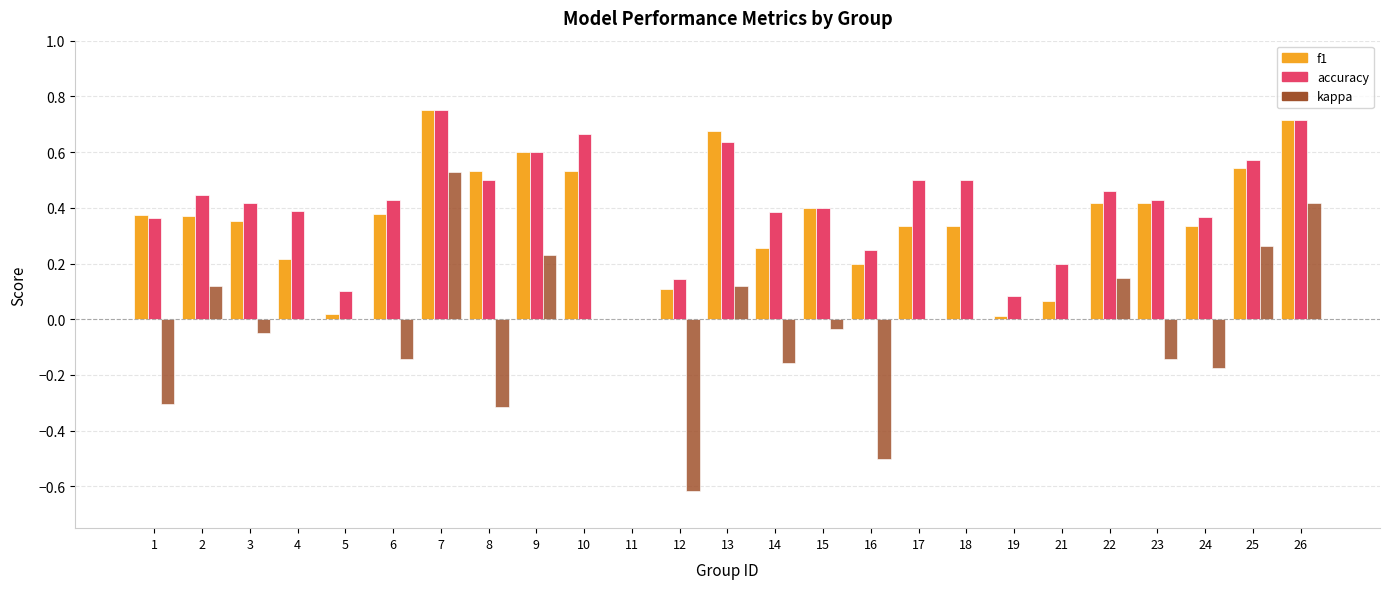

At which category is the sum across all series the highest?

7